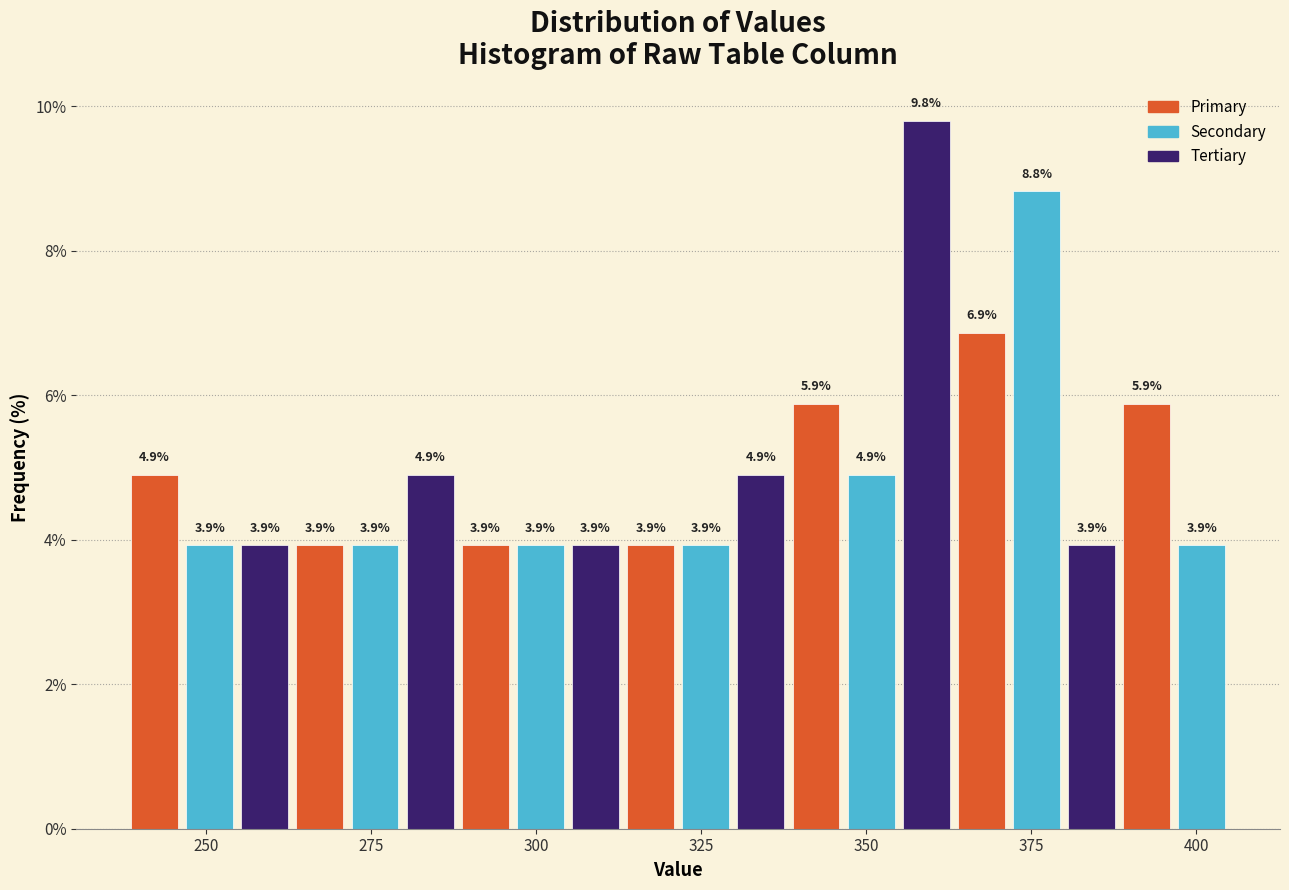

Read against the x-axis, roughly where is the centre of the tallest bar?

360